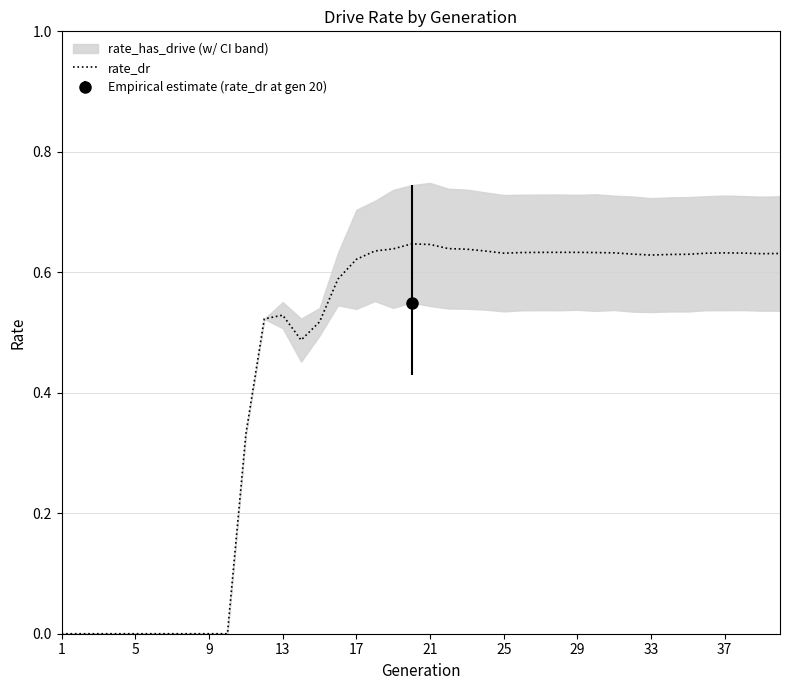

True or false: rate_dr has a value of 1.1 at 33.

False